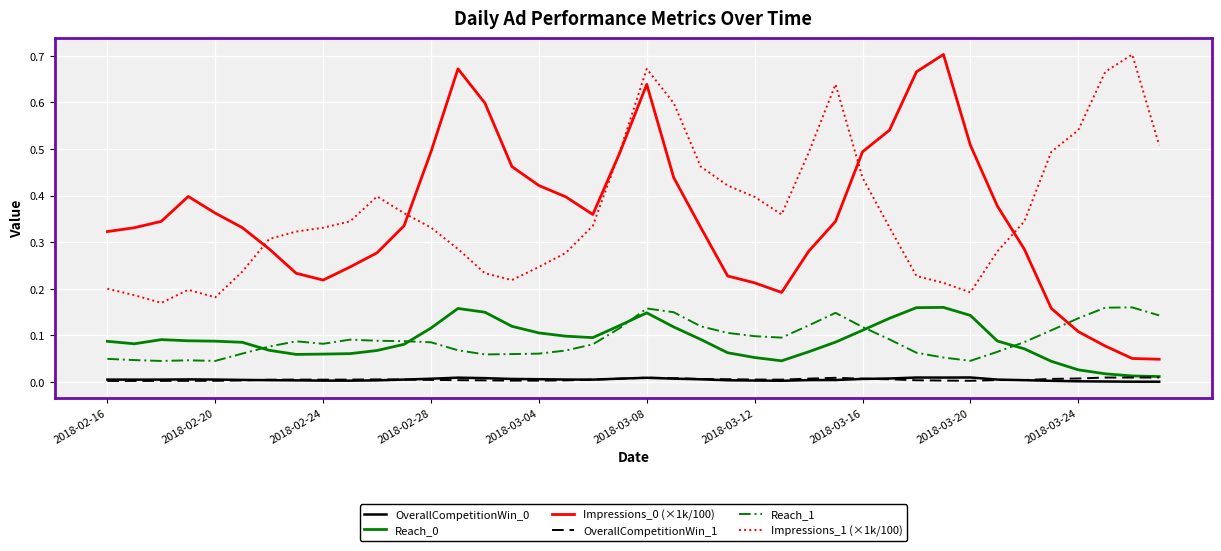

How many intersections are there between Impressions_0 (×1k/100) and Reach_1?

1